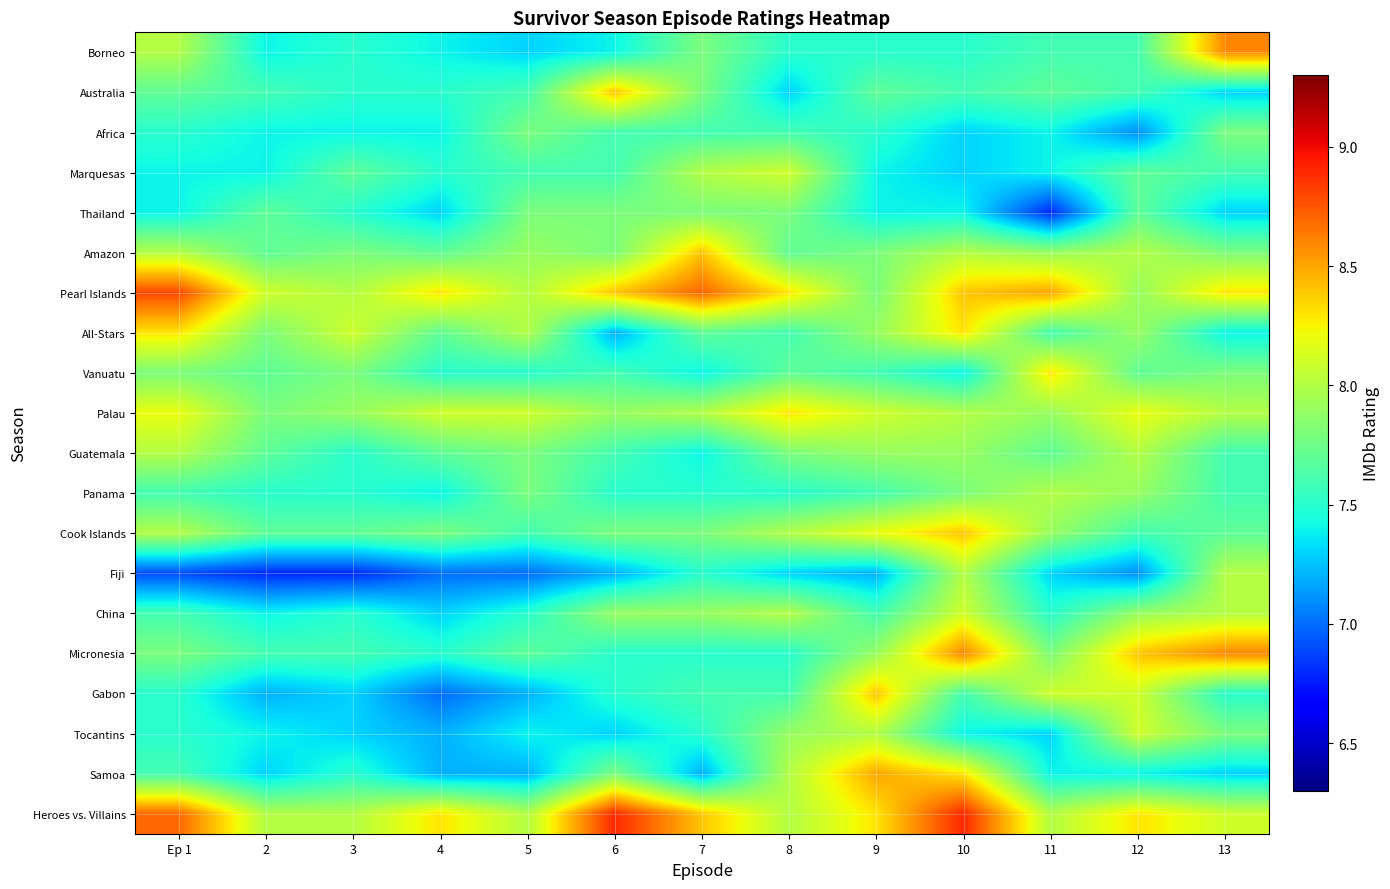

Reading right to left, what are all the values shown in this chart?

Borneo: 13=8.6	12=7.6	11=7.6	10=7.5	9=7.5	8=7.5	7=7.8	6=7.4	5=7.3	4=7.4	3=7.5	2=7.4	Ep 1=8.0
Australia: 13=7.3	12=7.6	11=7.7	10=7.6	9=7.7	8=7.3	7=7.8	6=8.4	5=7.6	4=7.5	3=7.5	2=7.6	Ep 1=7.7
Africa: 13=7.8	12=7.1	11=7.4	10=7.3	9=7.5	8=7.6	7=7.6	6=7.6	5=7.8	4=7.4	3=7.4	2=7.4	Ep 1=7.5
Marquesas: 13=7.6	12=7.7	11=7.4	10=7.3	9=7.4	8=8.1	7=8.0	6=7.6	5=7.6	4=7.5	3=7.7	2=7.4	Ep 1=7.4
Thailand: 13=7.3	12=7.7	11=6.8	10=7.4	9=7.4	8=7.8	7=7.8	6=7.8	5=7.8	4=7.3	3=7.5	2=7.7	Ep 1=7.4
Amazon: 13=7.8	12=8.0	11=7.9	10=8.0	9=7.8	8=7.7	7=8.4	6=7.8	5=7.9	4=7.7	3=7.8	2=7.7	Ep 1=8.0
Pearl Islands: 13=8.3	12=7.9	11=8.5	10=8.4	9=7.8	8=8.3	7=8.7	6=8.4	5=8.0	4=8.3	3=8.0	2=8.1	Ep 1=8.8
All-Stars: 13=7.4	12=7.9	11=7.6	10=8.3	9=7.9	8=7.6	7=7.7	6=7.2	5=8.0	4=7.7	3=8.1	2=7.8	Ep 1=8.3
Vanuatu: 13=7.8	12=7.7	11=8.3	10=7.4	9=7.6	8=7.7	7=7.4	6=7.6	5=7.5	4=7.5	3=7.8	2=7.7	Ep 1=7.8
Palau: 13=8.0	12=8.2	11=7.9	10=8.0	9=8.1	8=8.3	7=8.0	6=7.9	5=8.1	4=8.1	3=7.9	2=7.8	Ep 1=8.2
Guatemala: 13=7.6	12=8.0	11=7.7	10=7.9	9=7.9	8=7.8	7=7.4	6=7.6	5=7.8	4=7.7	3=7.5	2=7.7	Ep 1=8.0
Panama: 13=7.6	12=7.9	11=8.0	10=7.8	9=7.6	8=7.5	7=7.5	6=7.5	5=7.8	4=7.4	3=7.5	2=7.5	Ep 1=7.6
Cook Islands: 13=7.7	12=7.6	11=7.9	10=8.4	9=8.2	8=8.0	7=7.8	6=7.8	5=7.6	4=7.8	3=7.7	2=7.7	Ep 1=8.0
Fiji: 13=8.0	12=7.1	11=7.3	10=8.0	9=7.2	8=7.3	7=7.5	6=7.2	5=7.0	4=7.0	3=6.8	2=6.8	Ep 1=6.9
China: 13=8.0	12=7.9	11=7.5	10=8.1	9=7.6	8=8.0	7=7.9	6=7.9	5=7.5	4=7.3	3=7.5	2=7.4	Ep 1=7.6
Micronesia: 13=8.6	12=8.4	11=7.8	10=8.6	9=7.9	8=7.5	7=7.5	6=7.5	5=7.7	4=7.5	3=7.6	2=7.6	Ep 1=7.8
Gabon: 13=7.5	12=8.1	11=8.1	10=7.6	9=8.4	8=7.6	7=7.6	6=7.5	5=7.2	4=7.0	3=7.3	2=7.2	Ep 1=7.5
Tocantins: 13=7.8	12=8.1	11=7.3	10=7.4	9=8.0	8=7.9	7=7.5	6=7.3	5=7.4	4=7.2	3=7.3	2=7.4	Ep 1=7.5
Samoa: 13=7.3	12=7.4	11=7.4	10=8.3	9=8.5	8=8.0	7=7.2	6=7.8	5=7.2	4=7.2	3=7.5	2=7.3	Ep 1=7.6
Heroes vs. Villains: 13=8.1	12=8.3	11=8.0	10=8.9	9=8.3	8=8.0	7=8.4	6=8.9	5=8.0	4=8.3	3=8.0	2=8.0	Ep 1=8.7